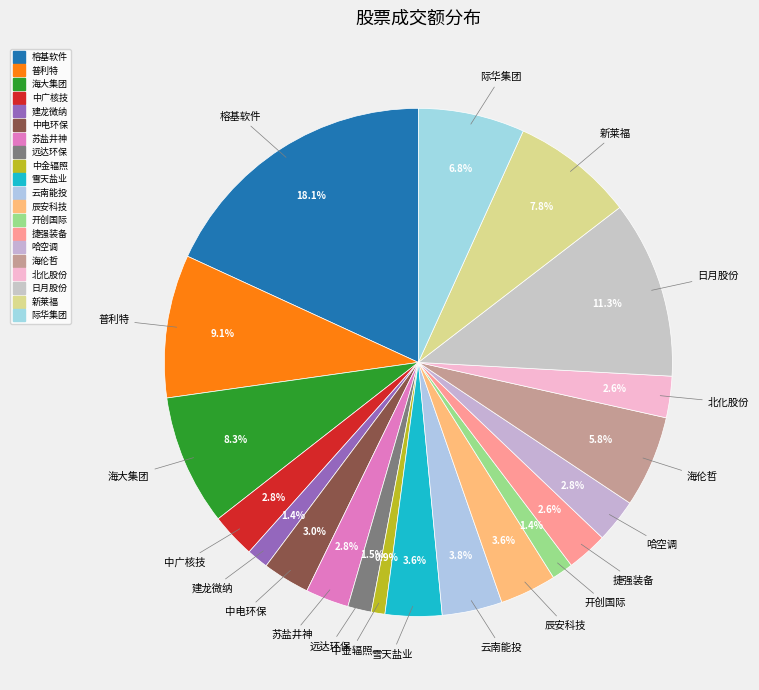

How many segments does this pie chart have?

20